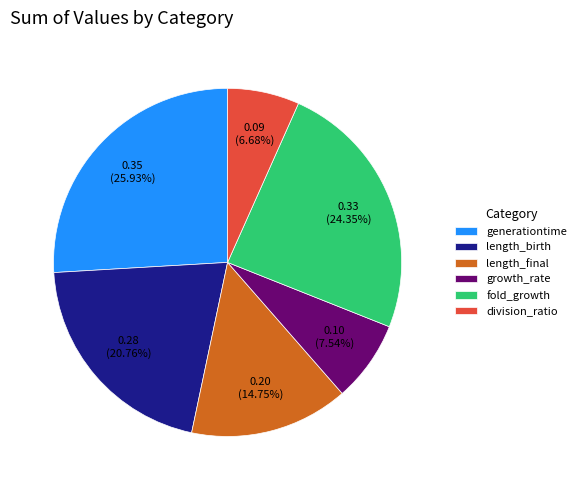

Is division_ratio the majority of the pie?

No